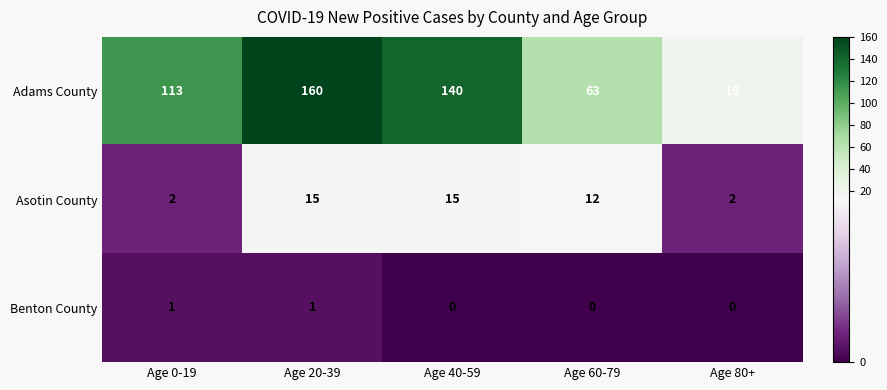

Which category has the lowest value in the Adams County series?

Age 80+